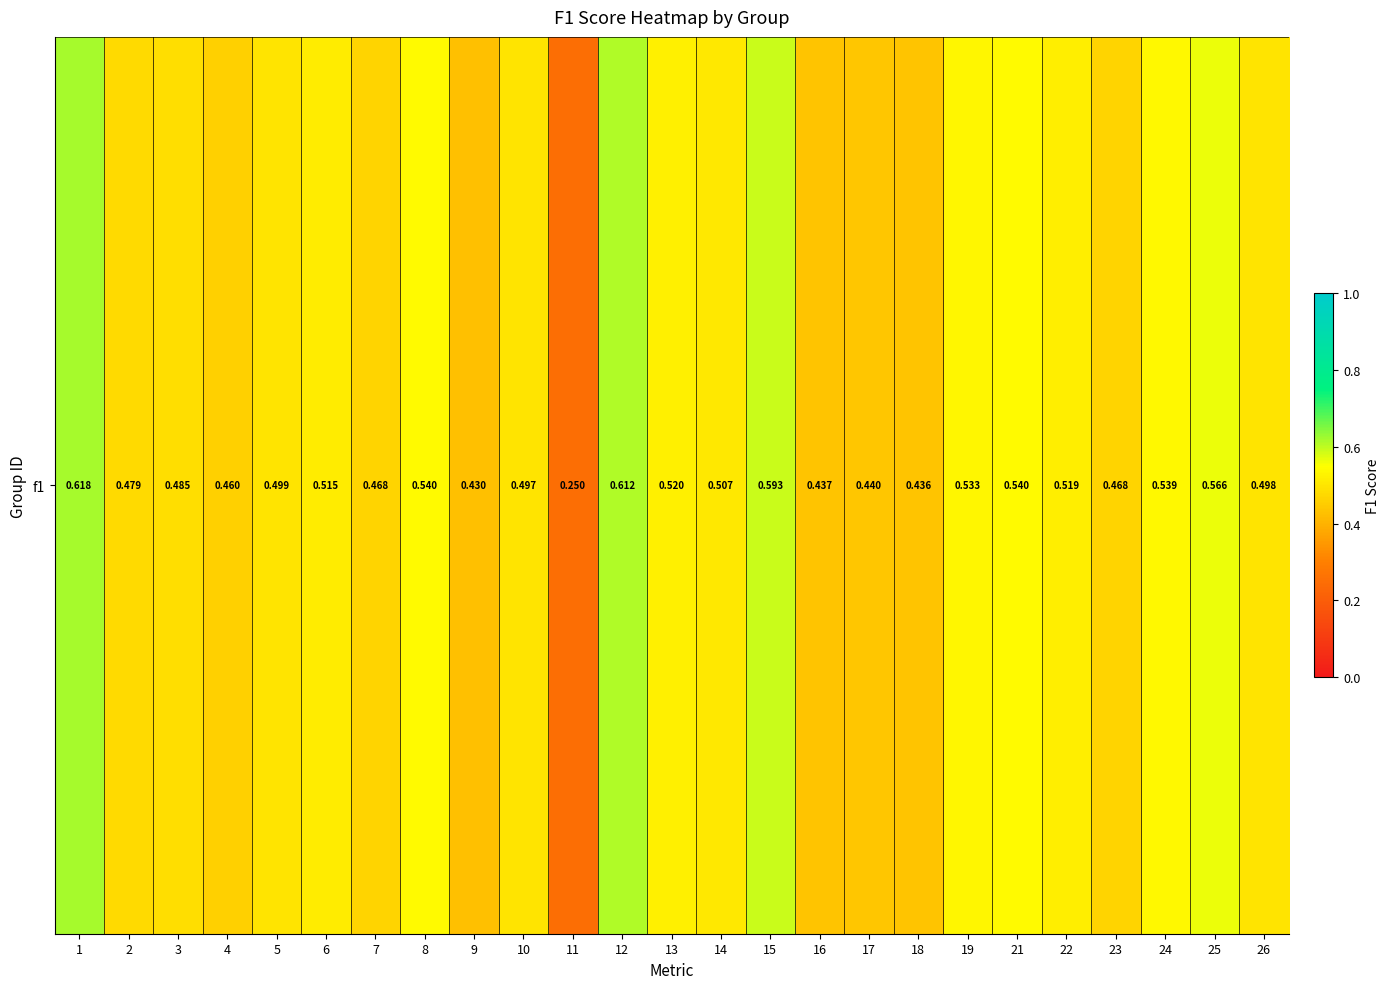

Reading right to left, list all the values displayed in this chart.

0.5	0.6	0.5	0.5	0.5	0.5	0.5	0.4	0.4	0.4	0.6	0.5	0.5	0.6	0.2	0.5	0.4	0.5	0.5	0.5	0.5	0.5	0.5	0.5	0.6